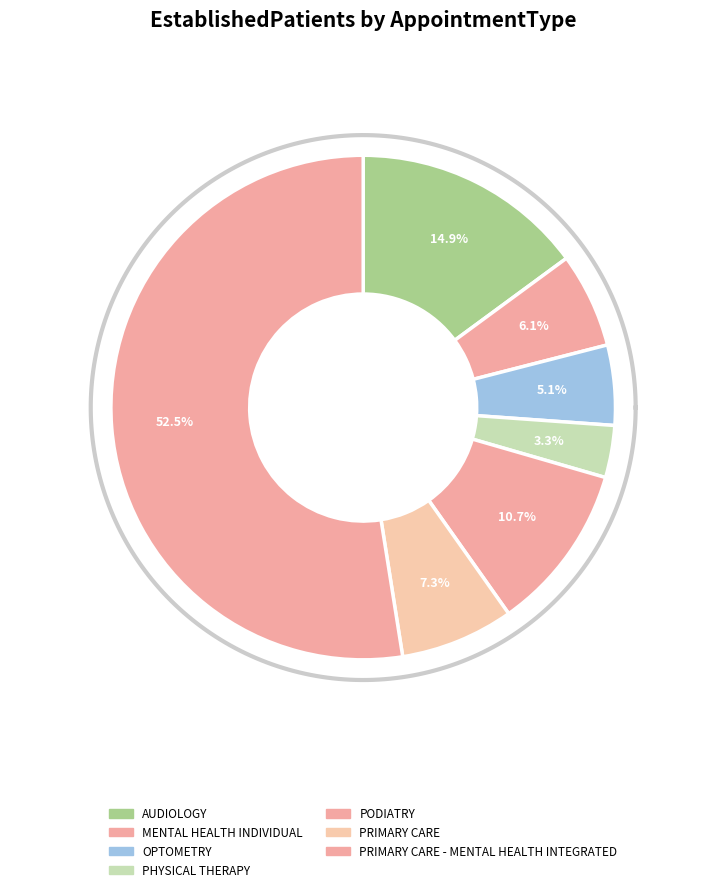

To the nearest percent, what is the difference between the AUDIOLOGY and PRIMARY CARE - MENTAL HEALTH INTEGRATED slice percentages?

38%